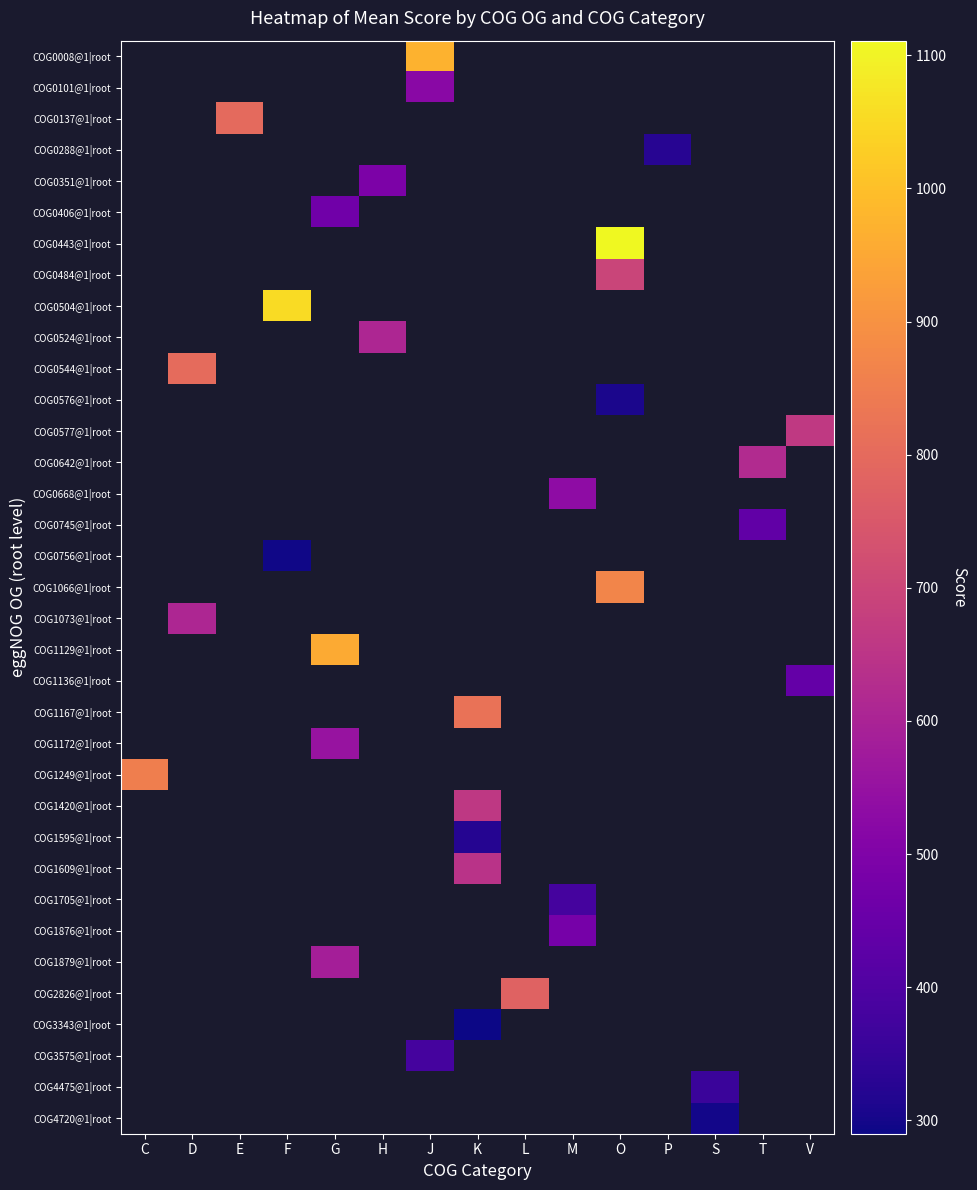

What is the maximum value shown in the chart?

1111.0